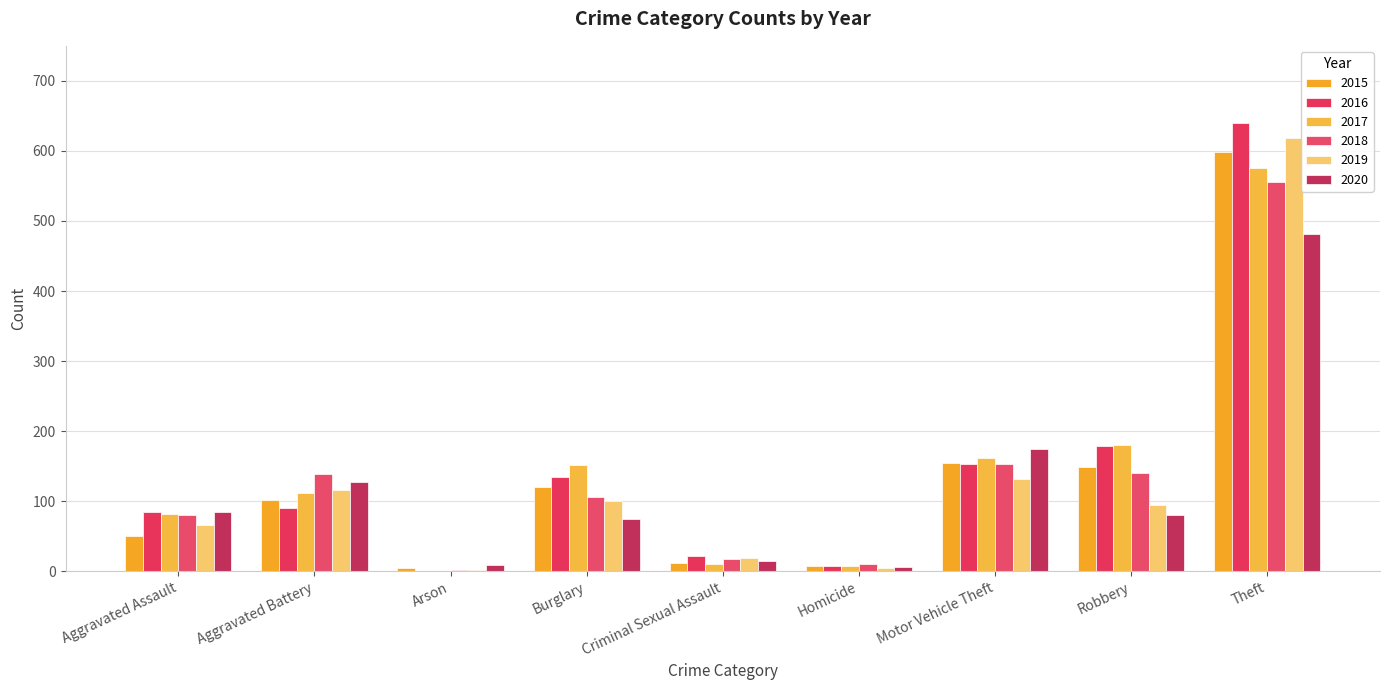

What are all the series names shown in the legend?

2015, 2016, 2017, 2018, 2019, 2020